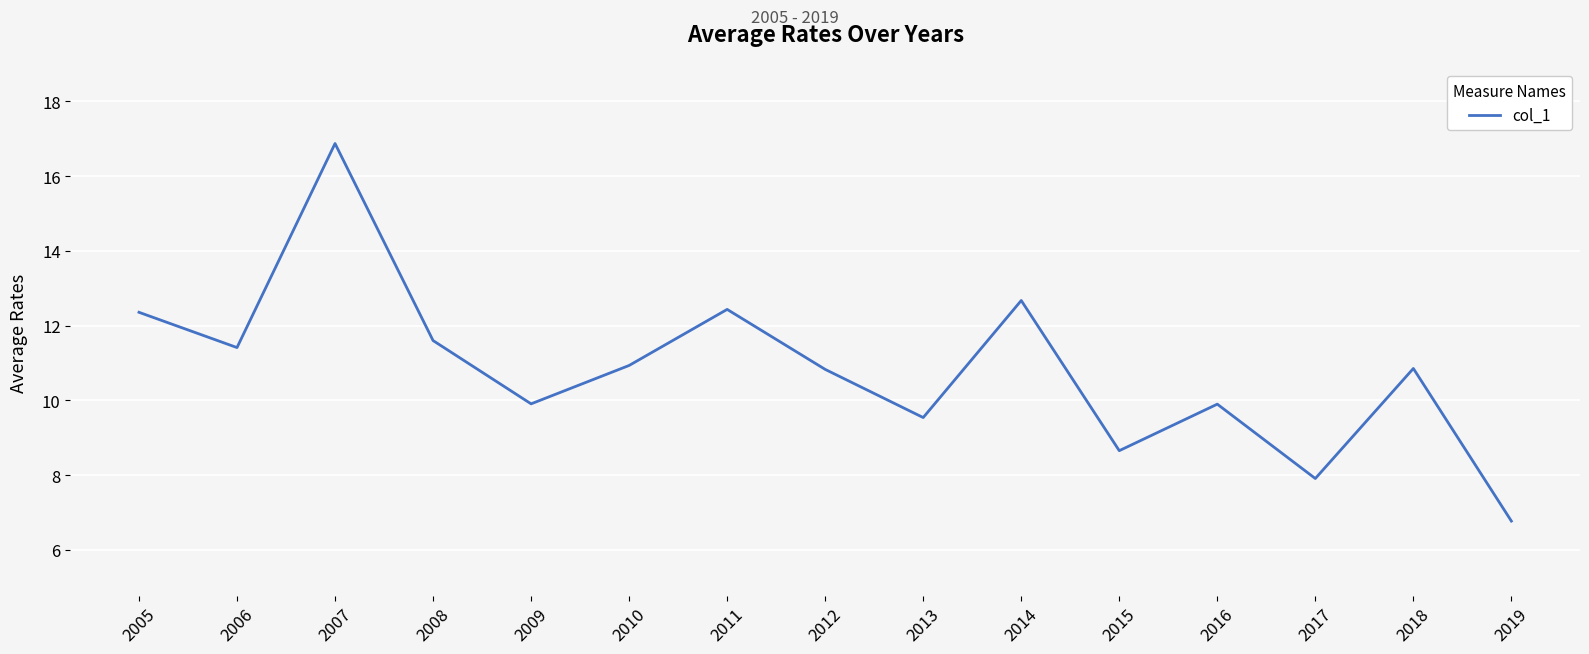

Between 2009 and 2018, which is larger?

2018